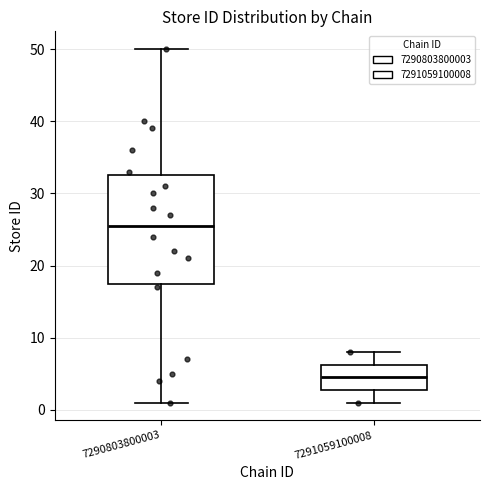

Where is the lower edge of the box at x = 7291059100008 on the y-axis? The values are not printed on the chart, so give them approximately, as read against the axis.

3